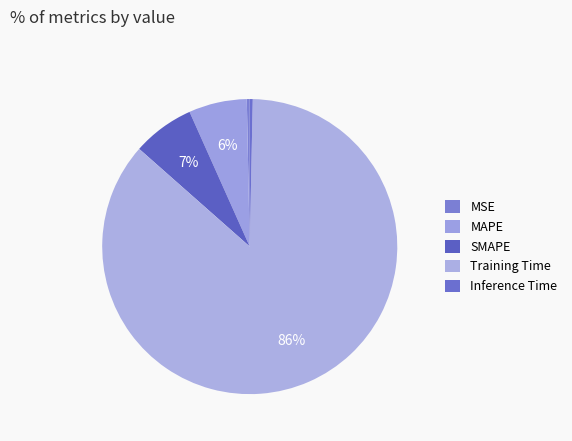

The MAPE slice represents 6% of the pie. True or false?

True